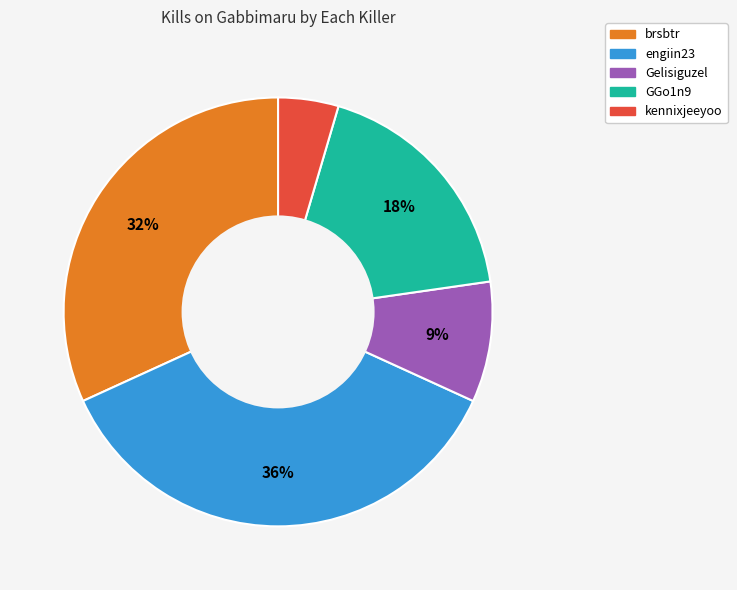

To the nearest percent, what is the average slice percentage?

20%